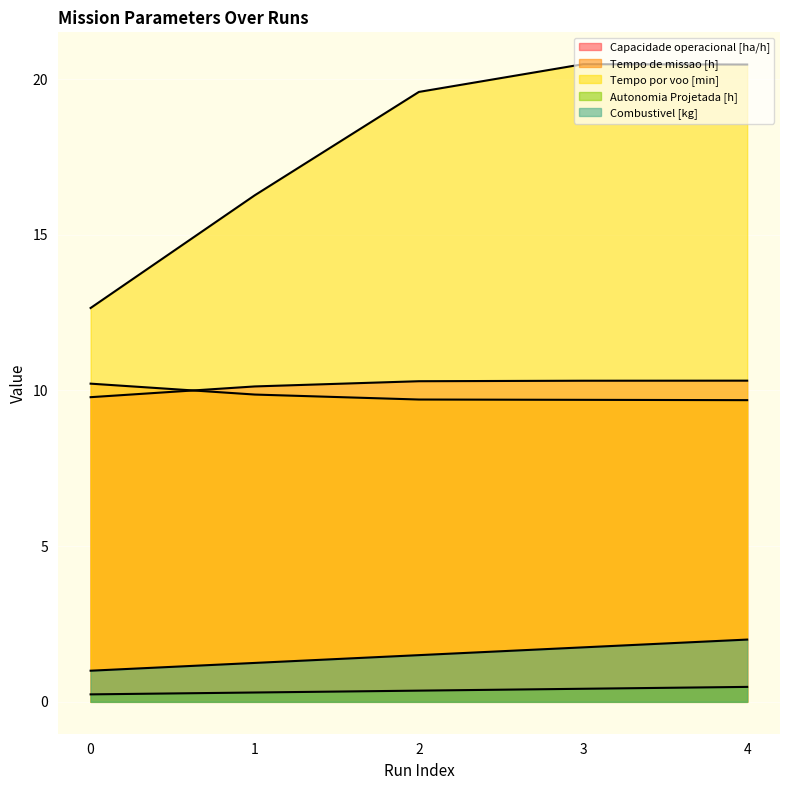

Count the number of categories in the chart.

5